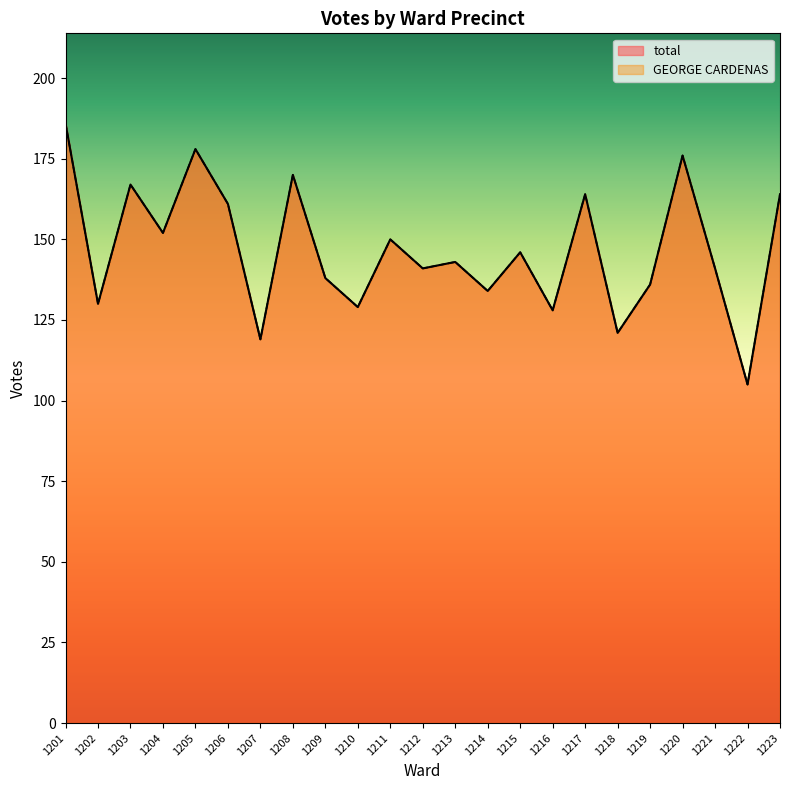

How many interior local peaks does the total series have?

8